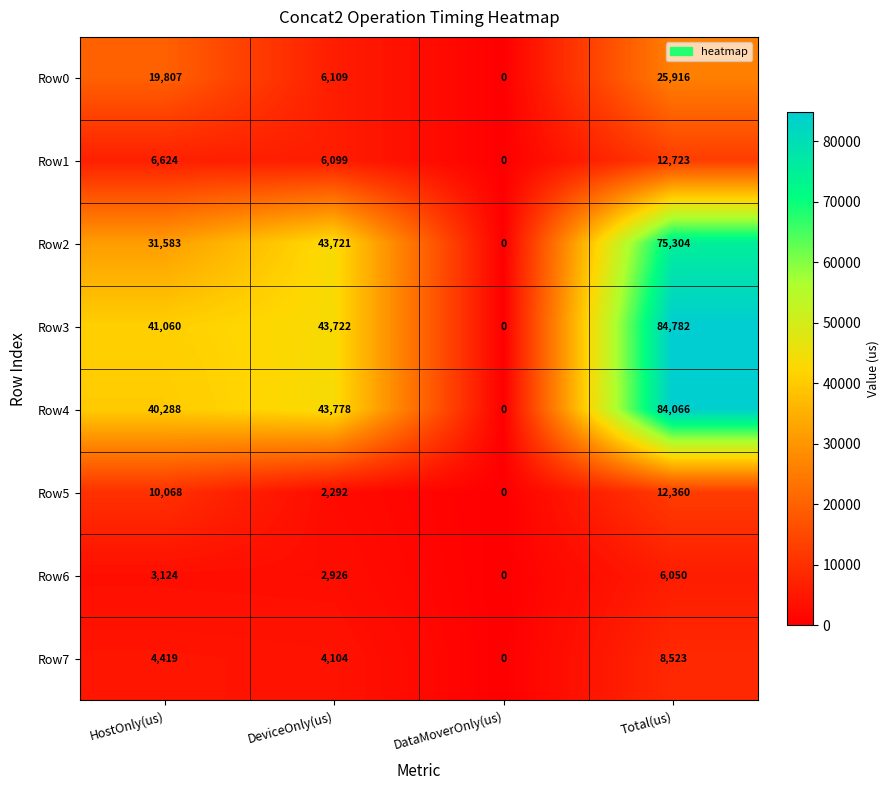

Which series has the widest spread of values?

Row3